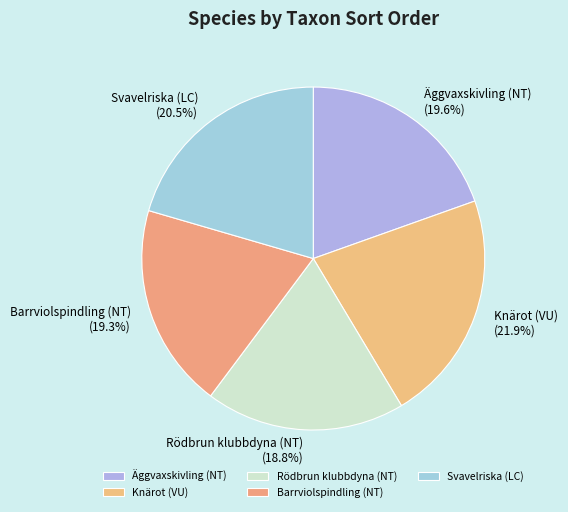

Do Barrviolspindling (NT) and Svavelriska (LC) together represent more than half of the pie?

No